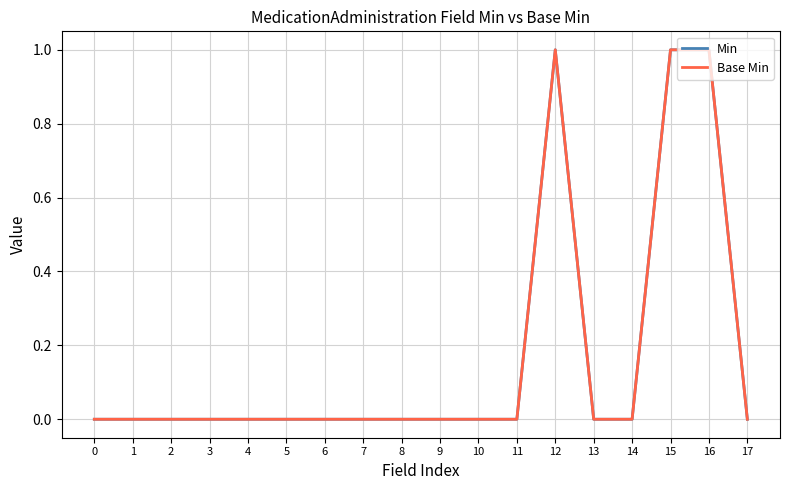

What is the sum of all Min values?

3